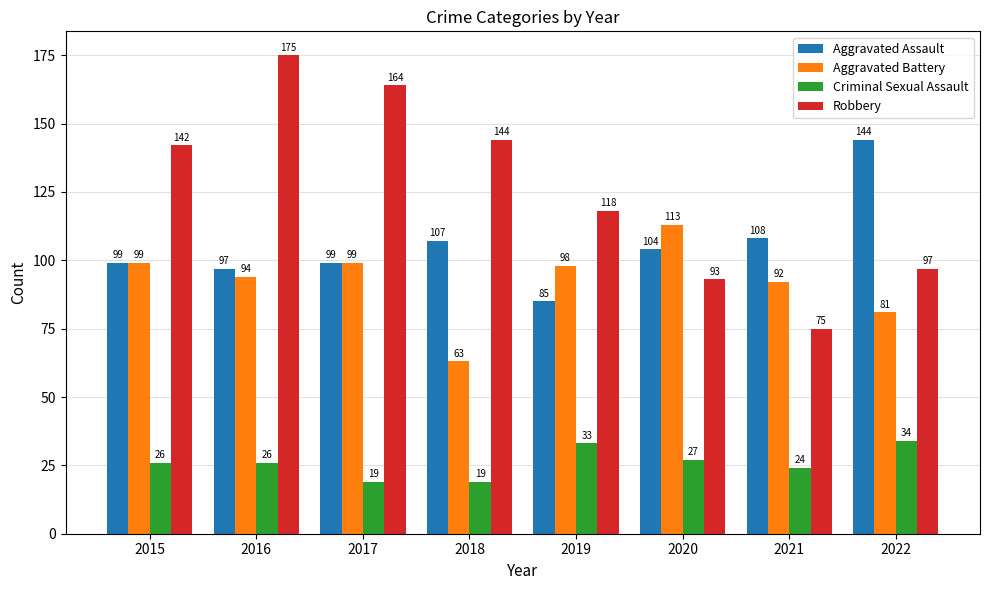

At which label does Criminal Sexual Assault reach its peak?

2022